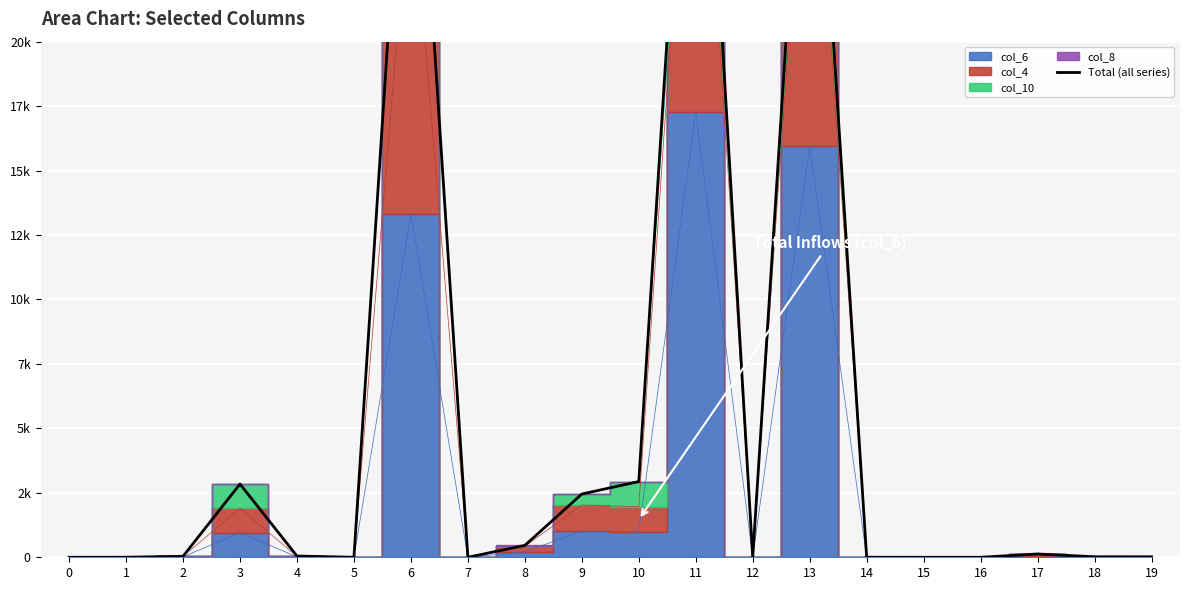

Rank the categories by value from lowest to highest.

0, 5, 7, 12, 15, 16, 1, 14, 19, 18, 2, 4, 17, 8, 9, 3, 10, 6, 13, 11